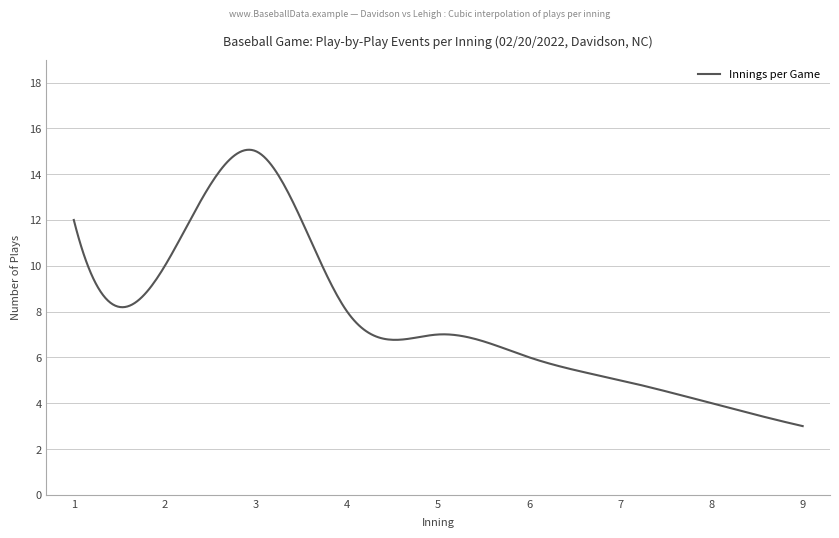

What is the minimum value shown in the chart?

3.0